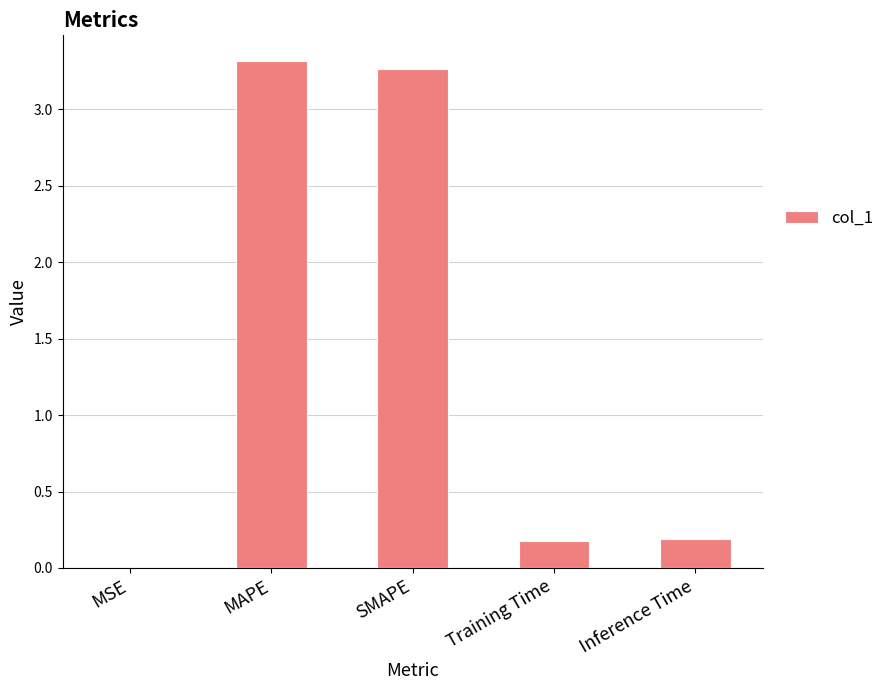

The value at SMAPE is 5.2. True or false?

False